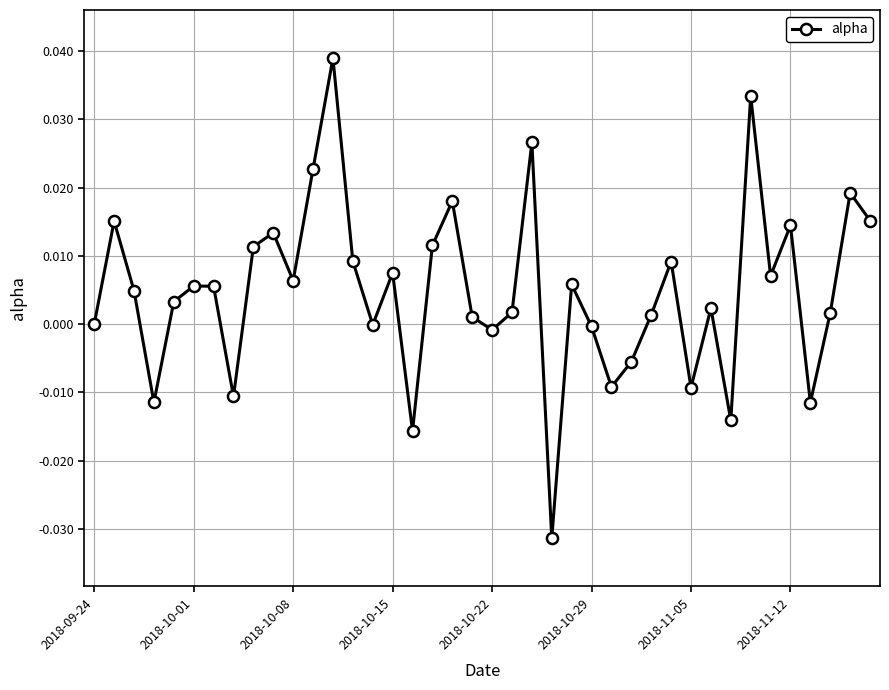

True or false: the data has more than 2 interior local peaks.

True